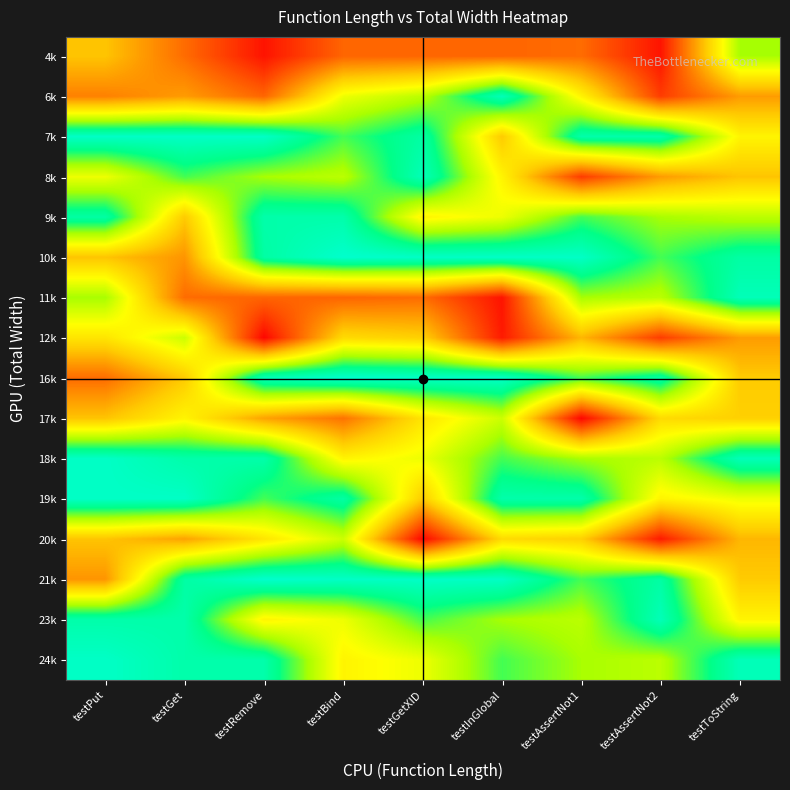

What is the maximum value shown in the chart?

120